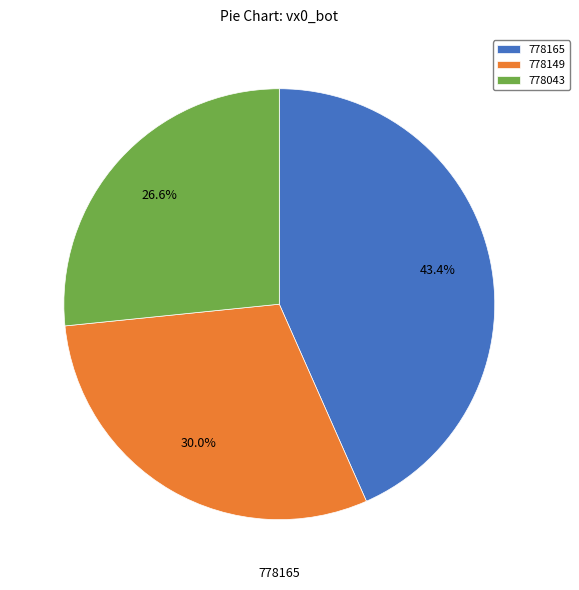

How many segments does this pie chart have?

3